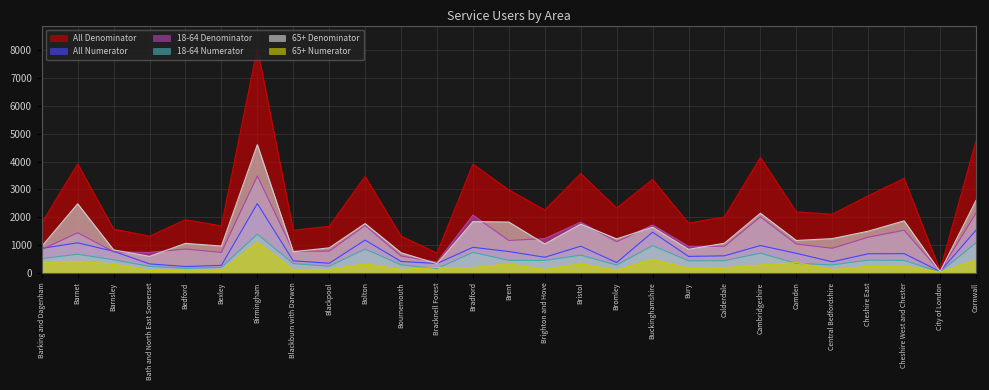

Does the chart display data point markers on the line(s)?

No